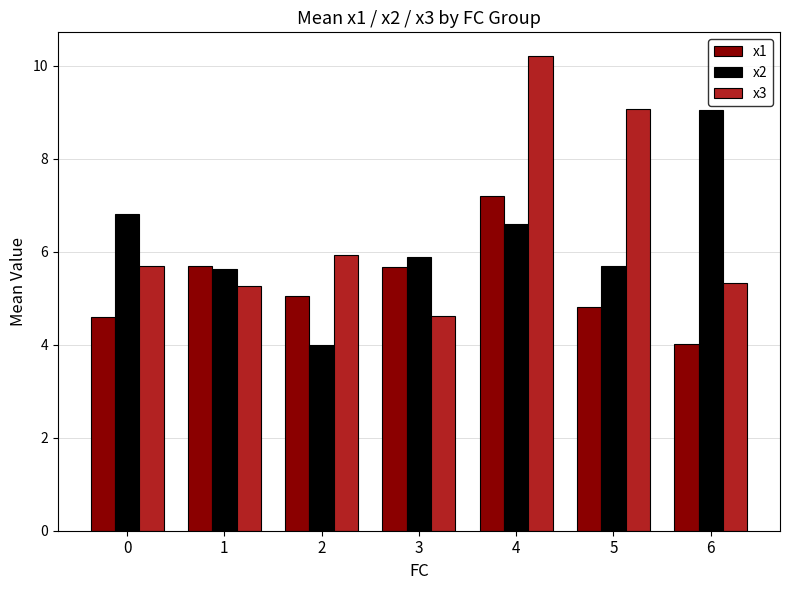

At which label is x2 closest to 6?

3